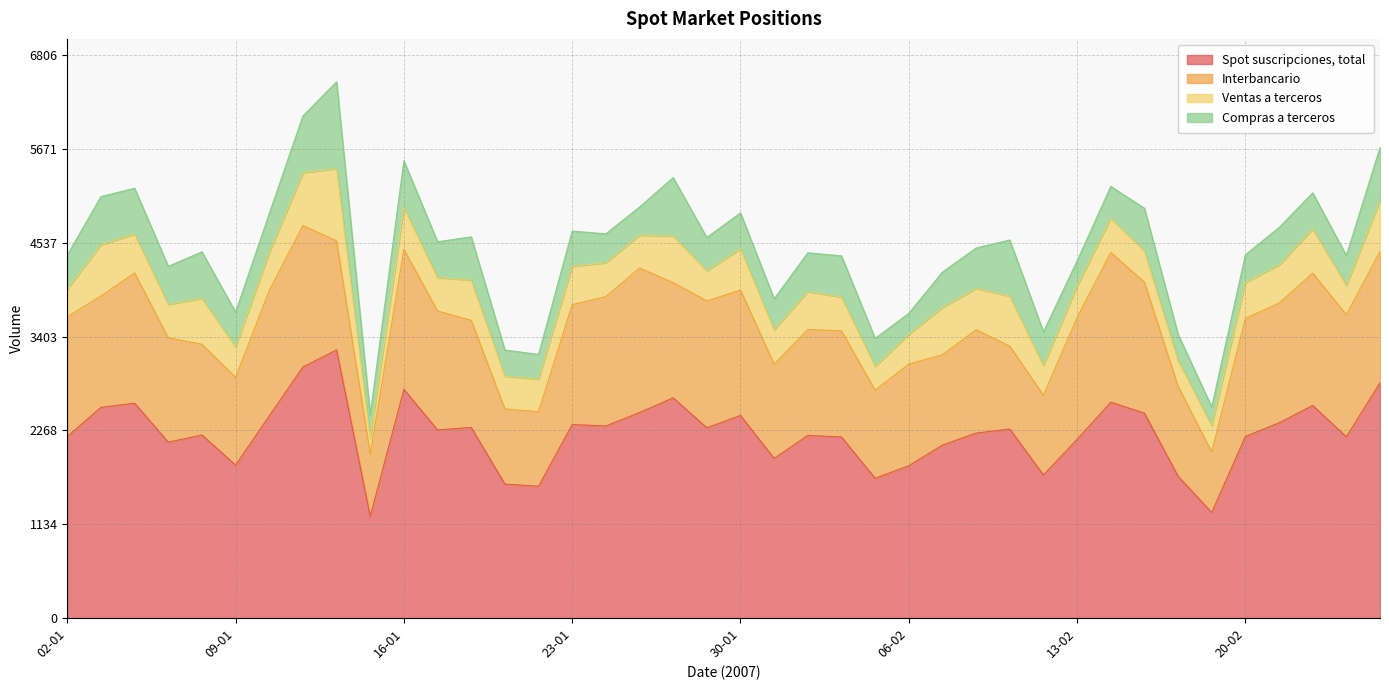

Reading left to right, what are all the values shown in this chart?

Spot suscripciones, total: 02-01=2194	03-01=2547	04-01=2598	05-01=2126	08-01=2213	09-01=1849	10-01=2444	11-01=3035	12-01=3241	15-01=1229	16-01=2765	17-01=2274	18-01=2304	19-01=1620	22-01=1593	23-01=2339	24-01=2322	25-01=2484	26-01=2662	29-01=2300	30-01=2449	31-01=1930	01-02=2208	02-02=2189	05-02=1690	06-02=1841	07-02=2091	08-02=2236	09-02=2285	12-02=1730	13-02=2159	14-02=2609	15-02=2477	16-02=1715	19-02=1276	20-02=2195	21-02=2360	22-02=2570	23-02=2191	26-02=2844
Interbancario: 02-01=1448	03-01=1346	04-01=1574	05-01=1262	08-01=1096	09-01=1060	10-01=1515	11-01=1709	12-01=1318	15-01=754	16-01=1691	17-01=1438	18-01=1294	19-01=908	22-01=902	23-01=1449	24-01=1563	25-01=1747	26-01=1393	29-01=1533	30-01=1516	31-01=1138	01-02=1280	02-02=1282	05-02=1065	06-02=1229	07-02=1091	08-02=1249	09-02=1002	12-02=963	13-02=1472	14-02=1810	15-02=1583	16-02=1087	19-02=733	20-02=1426	21-02=1447	22-02=1599	23-02=1475	26-02=1590
Ventas a terceros: 02-01=336	03-01=620	04-01=469	05-01=404	08-01=555	09-01=371	10-01=459	11-01=640	12-01=873	15-01=195	16-01=506	17-01=404	18-01=488	19-01=396	22-01=393	23-01=465	24-01=410	25-01=397	26-01=563	29-01=364	30-01=499	31-01=417	01-02=459	02-02=410	05-02=287	06-02=359	07-02=573	08-02=501	09-02=604	12-02=359	13-02=383	14-02=413	15-02=378	16-02=312	19-02=316	20-02=437	21-02=461	22-02=534	23-02=354	26-02=611
Compras a terceros: 02-01=410	03-01=581	04-01=555	05-01=460	08-01=563	09-01=418	10-01=471	11-01=685	12-01=1050	15-01=280	16-01=567	17-01=432	18-01=522	19-01=316	22-01=299	23-01=425	24-01=349	25-01=340	26-01=706	29-01=403	30-01=434	31-01=374	01-02=468	02-02=497	05-02=338	06-02=254	07-02=427	08-02=487	09-02=679	12-02=408	13-02=303	14-02=385	15-02=516	16-02=316	19-02=227	20-02=333	21-02=452	22-02=437	23-02=362	26-02=643